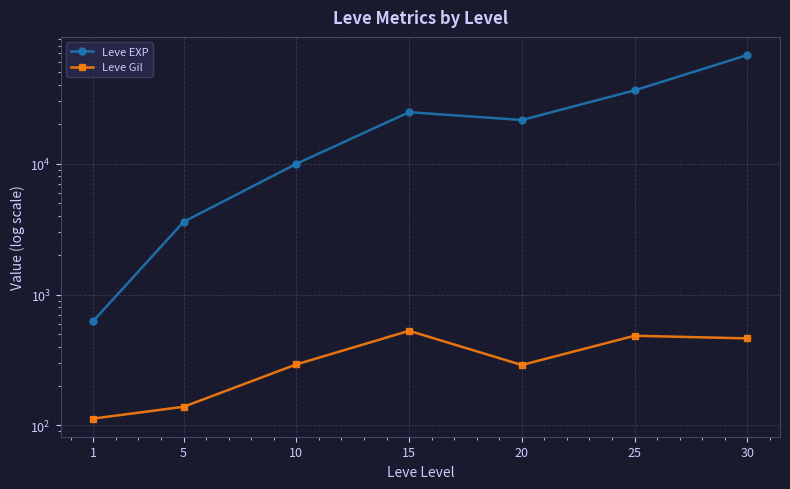

True or false: Leve Gil and Leve EXP intersect in this chart.

False